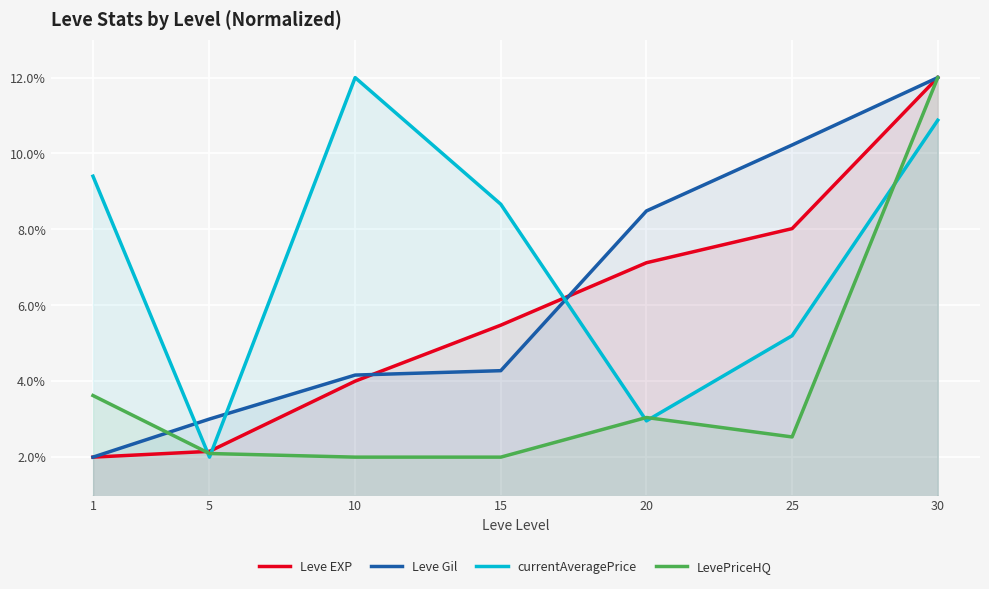

What is the sum of the LevePriceHQ values at 1 and 30?

15.6